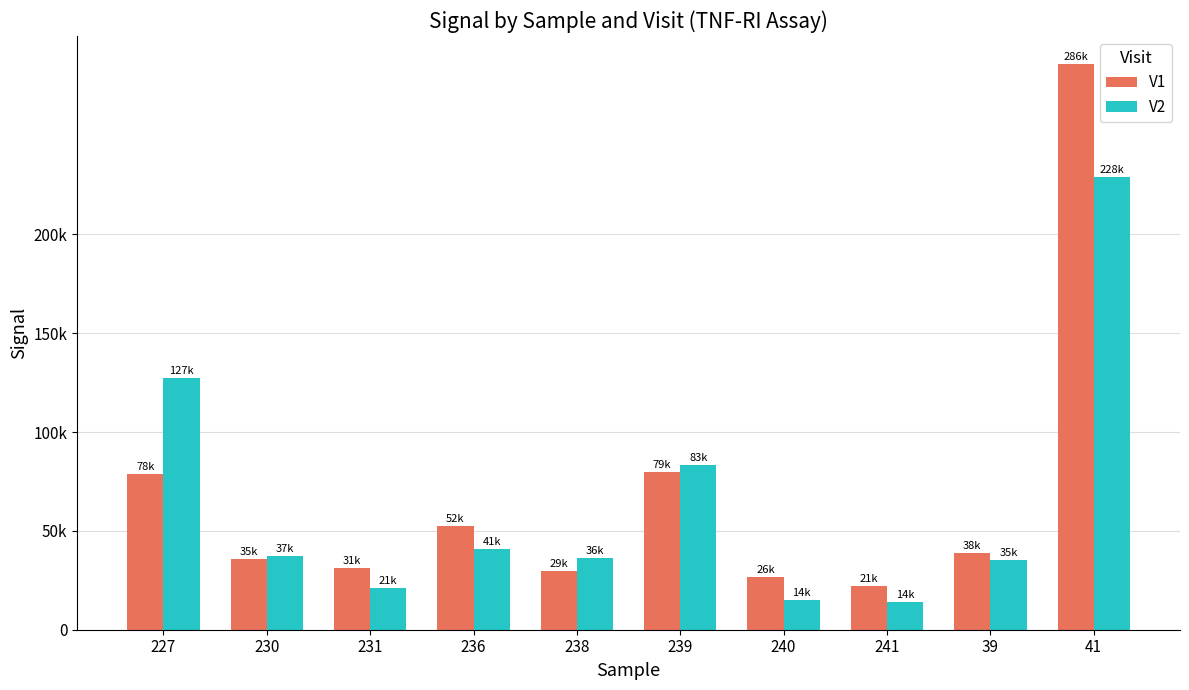

The V2 series shows 83266 at 239. True or false?

True